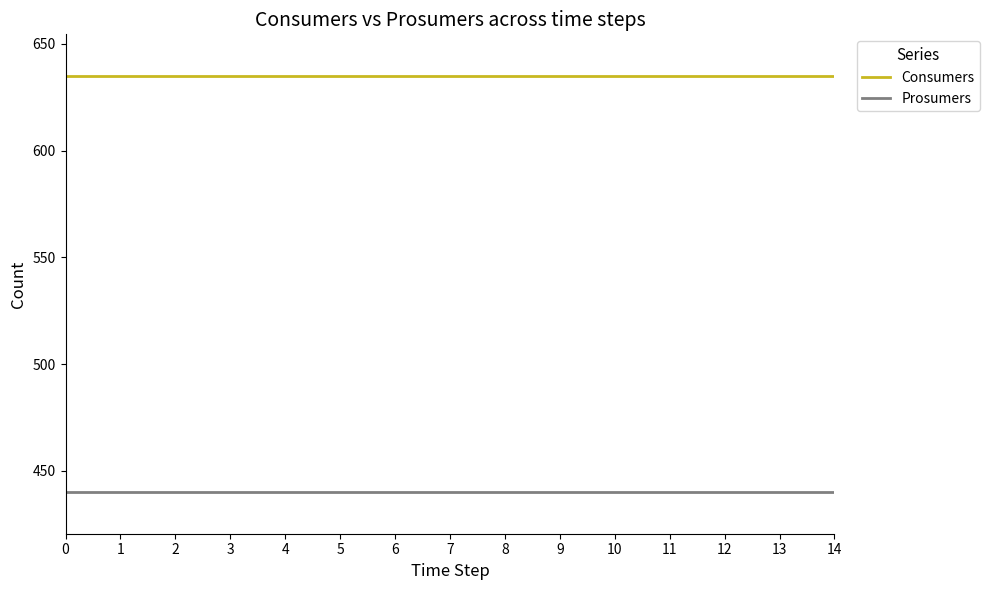

Which series has the largest total across all categories?

Consumers